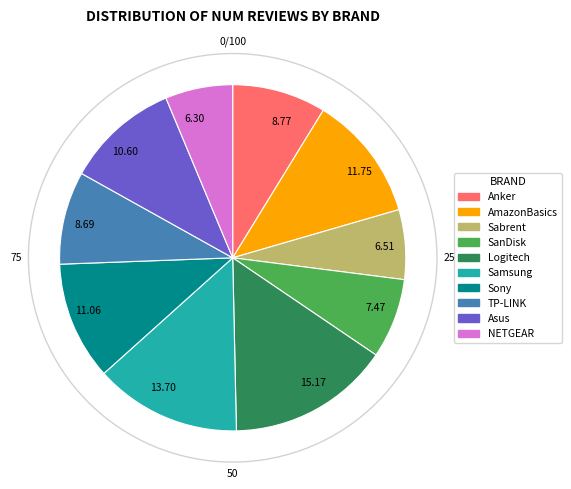

Approximately how many times larger is the value at Asus compared to SanDisk?

1.4